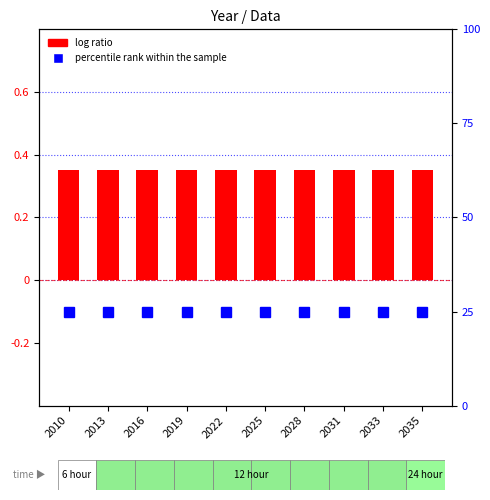

What is the highest value of the log ratio series?

0.4